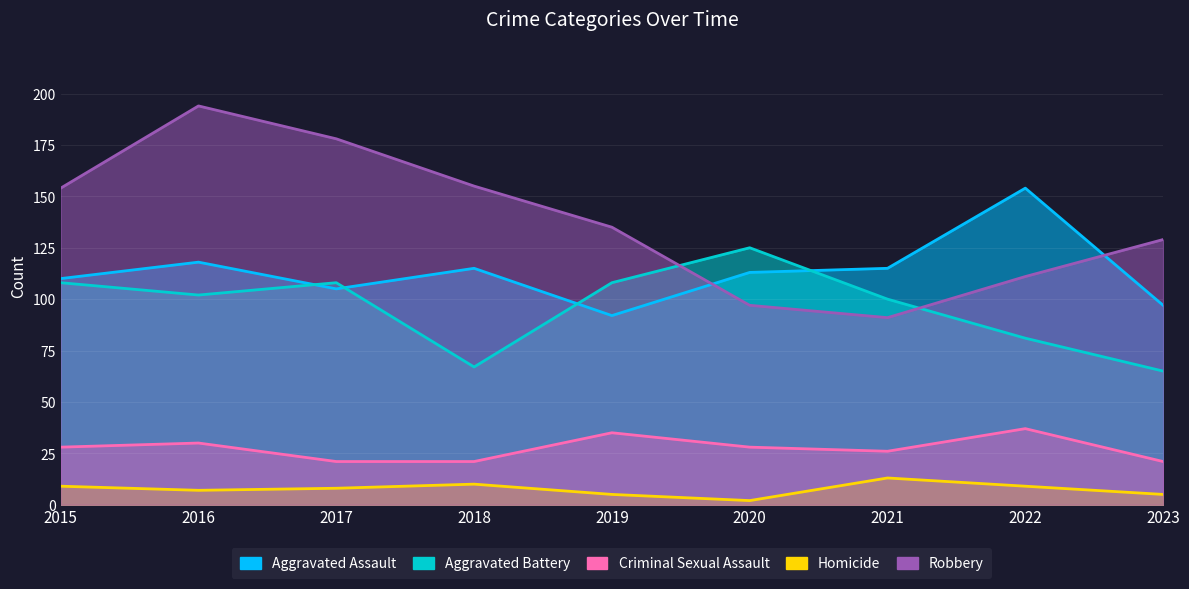

What is the approximate value of Homicide at 2017, to the nearest 10?

10